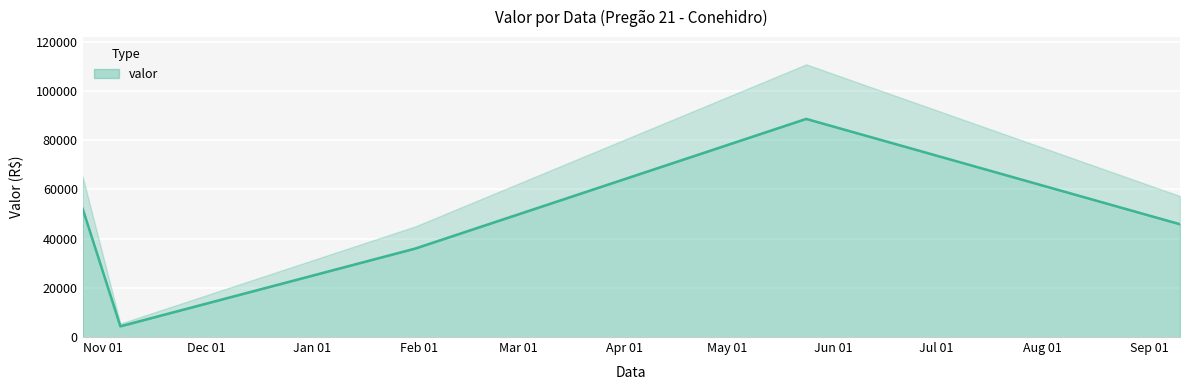

Reading left to right, list all the values displayed in this chart.

52217.9	4366.3	35986.7	88701.4	45863.7